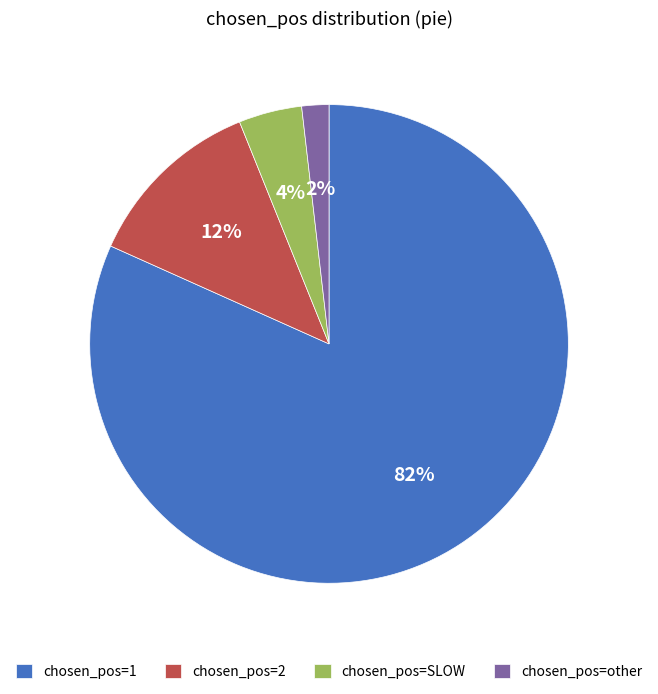

Rank the categories by value from lowest to highest.

chosen_pos=other, chosen_pos=SLOW, chosen_pos=2, chosen_pos=1